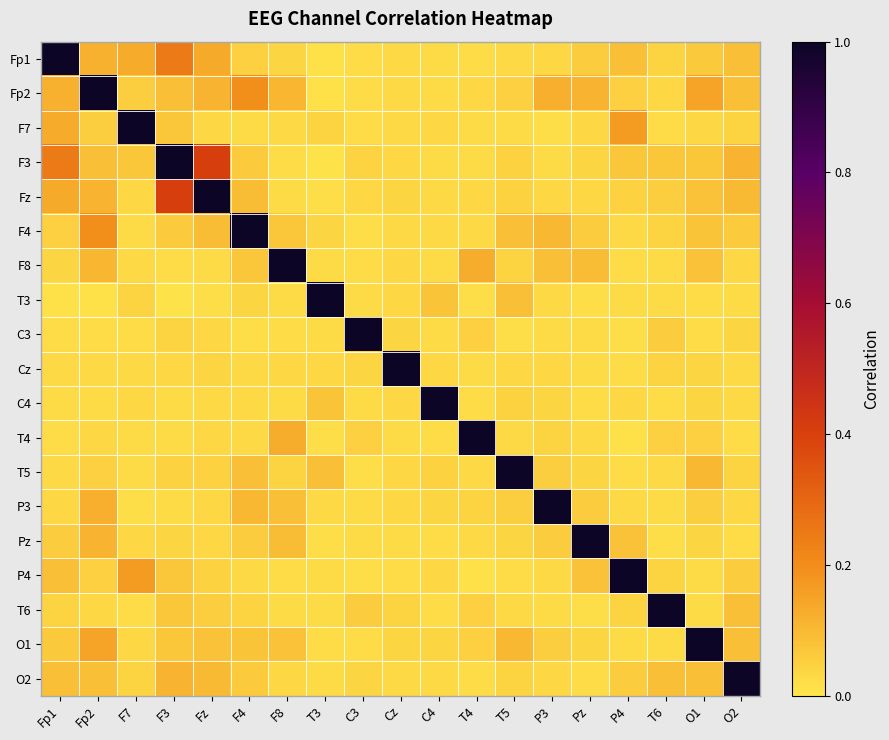

Reading left to right, transcribe all the data shown in this chart.

Fp1: Fp1=1.0	Fp2=0.1	F7=0.1	F3=0.2	Fz=0.1	F4=0.0	F8=0.0	T3=0.0	C3=0.0	Cz=0.0	C4=0.0	T4=0.0	T5=0.0	P3=0.0	Pz=0.1	P4=0.1	T6=0.0	O1=0.1	O2=0.1
Fp2: Fp1=0.1	Fp2=1.0	F7=0.1	F3=0.1	Fz=0.1	F4=0.2	F8=0.1	T3=0.0	C3=0.0	Cz=0.0	C4=0.0	T4=0.0	T5=0.1	P3=0.1	Pz=0.1	P4=0.0	T6=0.0	O1=0.1	O2=0.1
F7: Fp1=0.1	Fp2=0.1	F7=1.0	F3=0.1	Fz=0.0	F4=0.0	F8=0.0	T3=0.0	C3=0.0	Cz=0.0	C4=0.0	T4=0.0	T5=0.0	P3=0.0	Pz=0.0	P4=0.2	T6=0.0	O1=0.0	O2=0.0
F3: Fp1=0.2	Fp2=0.1	F7=0.1	F3=1.0	Fz=0.4	F4=0.1	F8=0.0	T3=0.0	C3=0.0	Cz=0.0	C4=0.0	T4=0.0	T5=0.0	P3=0.0	Pz=0.0	P4=0.1	T6=0.1	O1=0.1	O2=0.1
Fz: Fp1=0.1	Fp2=0.1	F7=0.0	F3=0.4	Fz=1.0	F4=0.1	F8=0.0	T3=0.0	C3=0.0	Cz=0.0	C4=0.0	T4=0.0	T5=0.0	P3=0.0	Pz=0.0	P4=0.0	T6=0.1	O1=0.1	O2=0.1
F4: Fp1=0.0	Fp2=0.2	F7=0.0	F3=0.1	Fz=0.1	F4=1.0	F8=0.1	T3=0.0	C3=0.0	Cz=0.0	C4=0.0	T4=0.0	T5=0.1	P3=0.1	Pz=0.1	P4=0.0	T6=0.0	O1=0.1	O2=0.1
F8: Fp1=0.0	Fp2=0.1	F7=0.0	F3=0.0	Fz=0.0	F4=0.1	F8=1.0	T3=0.0	C3=0.0	Cz=0.0	C4=0.0	T4=0.1	T5=0.0	P3=0.1	Pz=0.1	P4=0.0	T6=0.0	O1=0.1	O2=0.0
T3: Fp1=0.0	Fp2=0.0	F7=0.0	F3=0.0	Fz=0.0	F4=0.0	F8=0.0	T3=1.0	C3=0.0	Cz=0.0	C4=0.1	T4=0.0	T5=0.1	P3=0.0	Pz=0.0	P4=0.0	T6=0.0	O1=0.0	O2=0.0
C3: Fp1=0.0	Fp2=0.0	F7=0.0	F3=0.0	Fz=0.0	F4=0.0	F8=0.0	T3=0.0	C3=1.0	Cz=0.0	C4=0.0	T4=0.0	T5=0.0	P3=0.0	Pz=0.0	P4=0.0	T6=0.1	O1=0.0	O2=0.0
Cz: Fp1=0.0	Fp2=0.0	F7=0.0	F3=0.0	Fz=0.0	F4=0.0	F8=0.0	T3=0.0	C3=0.0	Cz=1.0	C4=0.0	T4=0.0	T5=0.0	P3=0.0	Pz=0.0	P4=0.0	T6=0.0	O1=0.0	O2=0.0
C4: Fp1=0.0	Fp2=0.0	F7=0.0	F3=0.0	Fz=0.0	F4=0.0	F8=0.0	T3=0.1	C3=0.0	Cz=0.0	C4=1.0	T4=0.0	T5=0.0	P3=0.0	Pz=0.0	P4=0.0	T6=0.0	O1=0.0	O2=0.0
T4: Fp1=0.0	Fp2=0.0	F7=0.0	F3=0.0	Fz=0.0	F4=0.0	F8=0.1	T3=0.0	C3=0.0	Cz=0.0	C4=0.0	T4=1.0	T5=0.0	P3=0.0	Pz=0.0	P4=0.0	T6=0.0	O1=0.1	O2=0.0
T5: Fp1=0.0	Fp2=0.1	F7=0.0	F3=0.0	Fz=0.0	F4=0.1	F8=0.0	T3=0.1	C3=0.0	Cz=0.0	C4=0.0	T4=0.0	T5=1.0	P3=0.1	Pz=0.0	P4=0.0	T6=0.0	O1=0.1	O2=0.0
P3: Fp1=0.0	Fp2=0.1	F7=0.0	F3=0.0	Fz=0.0	F4=0.1	F8=0.1	T3=0.0	C3=0.0	Cz=0.0	C4=0.0	T4=0.0	T5=0.1	P3=1.0	Pz=0.1	P4=0.0	T6=0.0	O1=0.1	O2=0.0
Pz: Fp1=0.1	Fp2=0.1	F7=0.0	F3=0.0	Fz=0.0	F4=0.1	F8=0.1	T3=0.0	C3=0.0	Cz=0.0	C4=0.0	T4=0.0	T5=0.0	P3=0.1	Pz=1.0	P4=0.1	T6=0.0	O1=0.0	O2=0.0
P4: Fp1=0.1	Fp2=0.0	F7=0.2	F3=0.1	Fz=0.0	F4=0.0	F8=0.0	T3=0.0	C3=0.0	Cz=0.0	C4=0.0	T4=0.0	T5=0.0	P3=0.0	Pz=0.1	P4=1.0	T6=0.0	O1=0.0	O2=0.1
T6: Fp1=0.0	Fp2=0.0	F7=0.0	F3=0.1	Fz=0.1	F4=0.0	F8=0.0	T3=0.0	C3=0.1	Cz=0.0	C4=0.0	T4=0.0	T5=0.0	P3=0.0	Pz=0.0	P4=0.0	T6=1.0	O1=0.0	O2=0.1
O1: Fp1=0.1	Fp2=0.1	F7=0.0	F3=0.1	Fz=0.1	F4=0.1	F8=0.1	T3=0.0	C3=0.0	Cz=0.0	C4=0.0	T4=0.1	T5=0.1	P3=0.1	Pz=0.0	P4=0.0	T6=0.0	O1=1.0	O2=0.1
O2: Fp1=0.1	Fp2=0.1	F7=0.0	F3=0.1	Fz=0.1	F4=0.1	F8=0.0	T3=0.0	C3=0.0	Cz=0.0	C4=0.0	T4=0.0	T5=0.0	P3=0.0	Pz=0.0	P4=0.1	T6=0.1	O1=0.1	O2=1.0